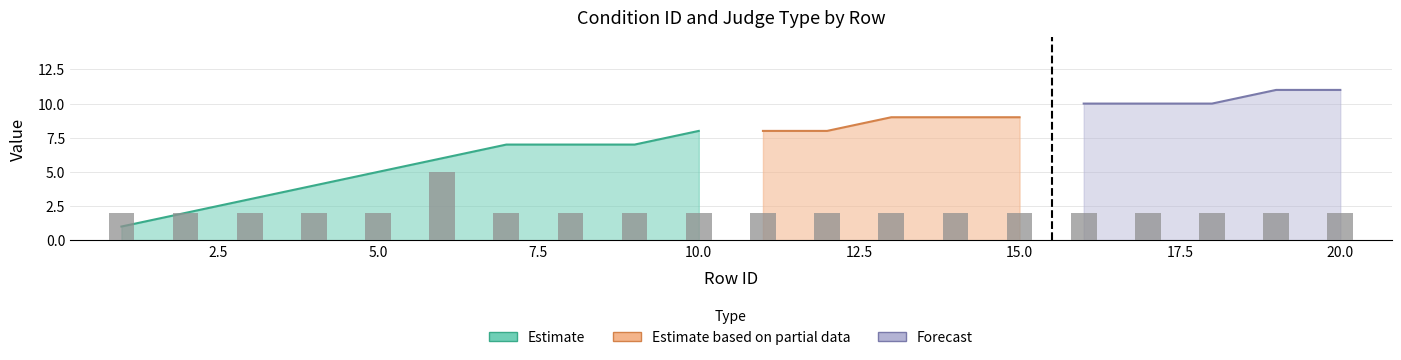

What is the difference between the maximum and second lowest values?

3